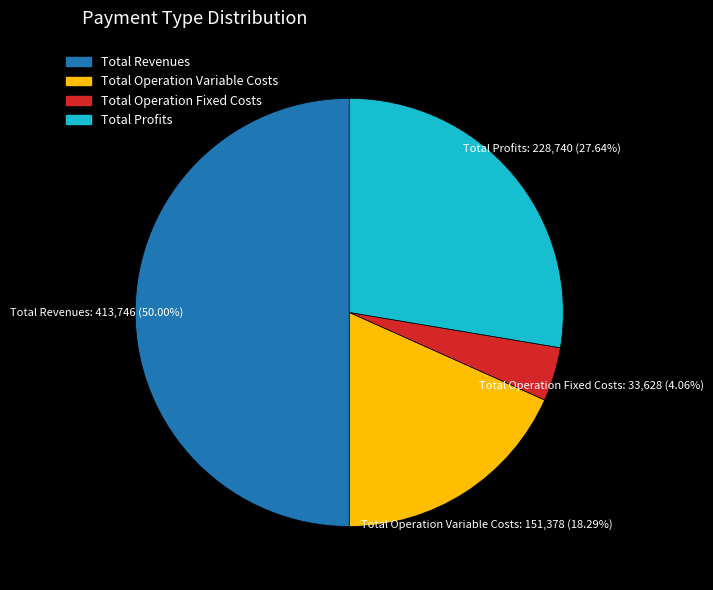

What is the smallest slice in the pie chart?

Total Operation Fixed Costs